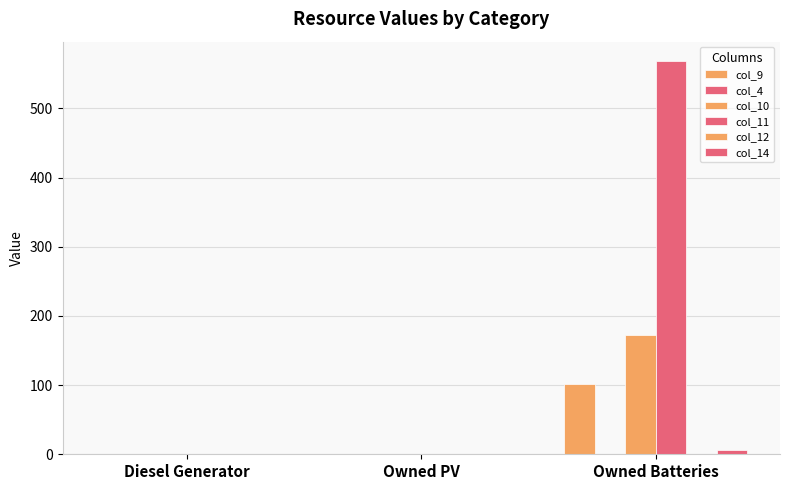

What is the maximum value shown in the chart?

568